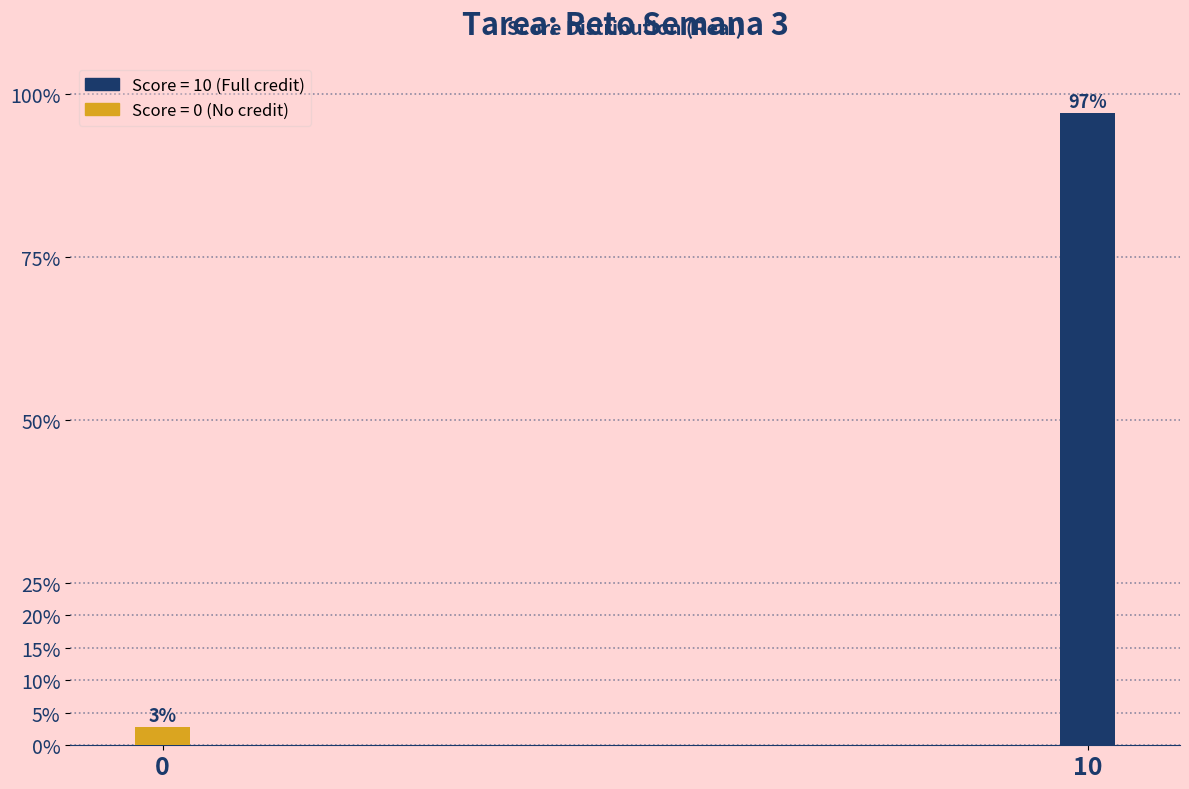

Rank the categories by value from lowest to highest.

0, 10